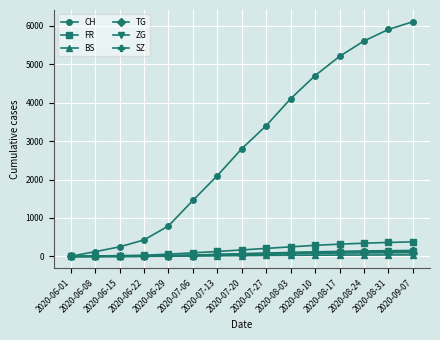

How many lines are shown in the chart?

6